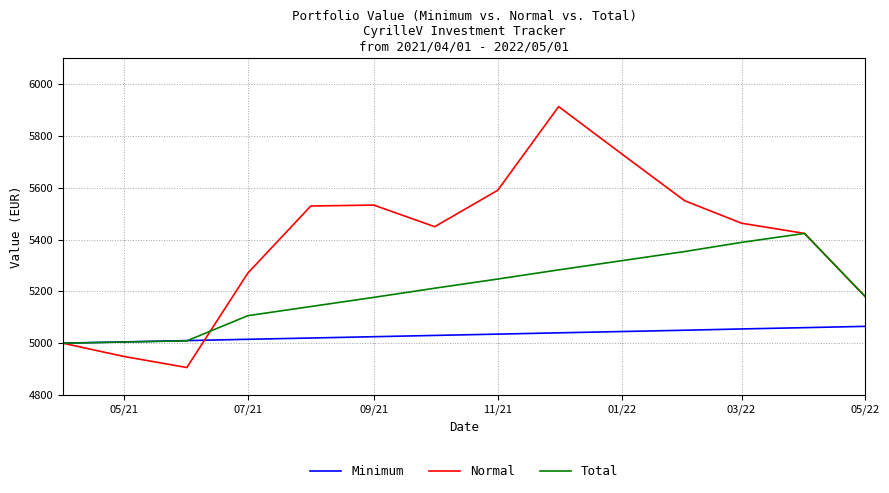

True or false: Total has more than 2 points higher than both neighbors.

False